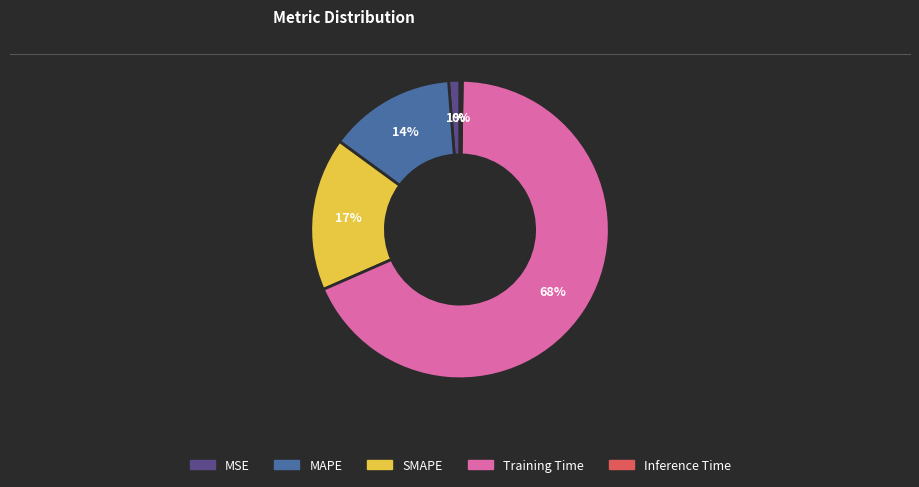

Between Training Time and MSE, which is larger?

Training Time